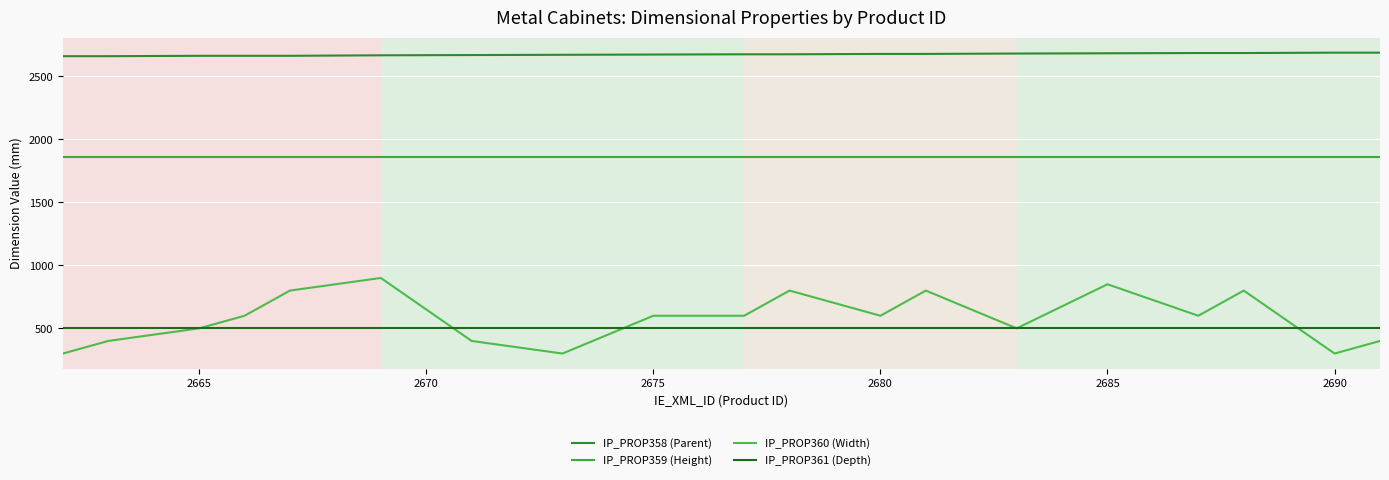

Reading left to right, transcribe all the data shown in this chart.

IP_PROP358 (Parent): 2661	2661	2664	2664	2664	2668	2670	2672	2674	2676	2676	2679	2679	2682	2684	2686	2686	2689	2689
IP_PROP359 (Height): 1860	1860	1860	1860	1860	1860	1860	1860	1860	1860	1860	1860	1860	1860	1860	1860	1860	1860	1860
IP_PROP360 (Width): 300	400	500	600	800	900	400	300	600	600	800	600	800	500	850	600	800	300	400
IP_PROP361 (Depth): 500	500	500	500	500	500	500	500	500	500	500	500	500	500	500	500	500	500	500